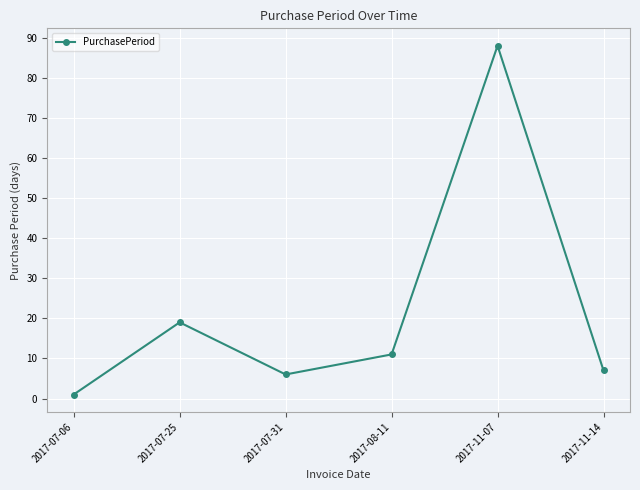

What is the ratio of the value at 2017-07-31 to the value at 2017-11-14?

0.9